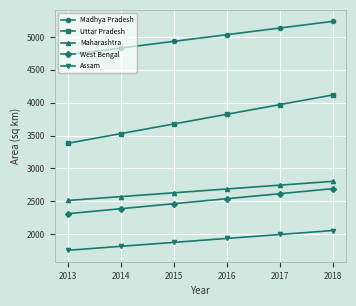

What is the difference between the highest and lowest values at 2016?

3101.5